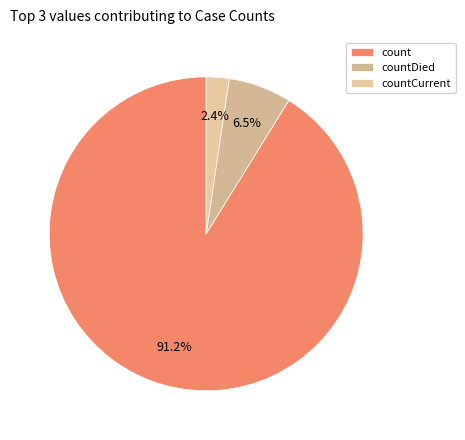

To the nearest percent, what is the combined percentage of count and countCurrent?

94%